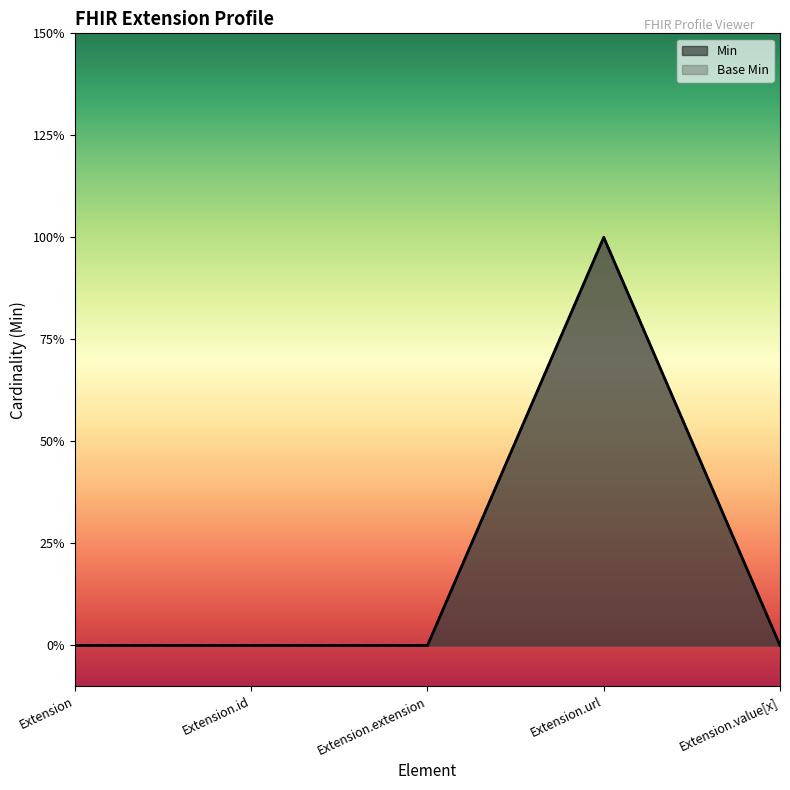

True or false: Min has a value of 0 at Extension.id.

True